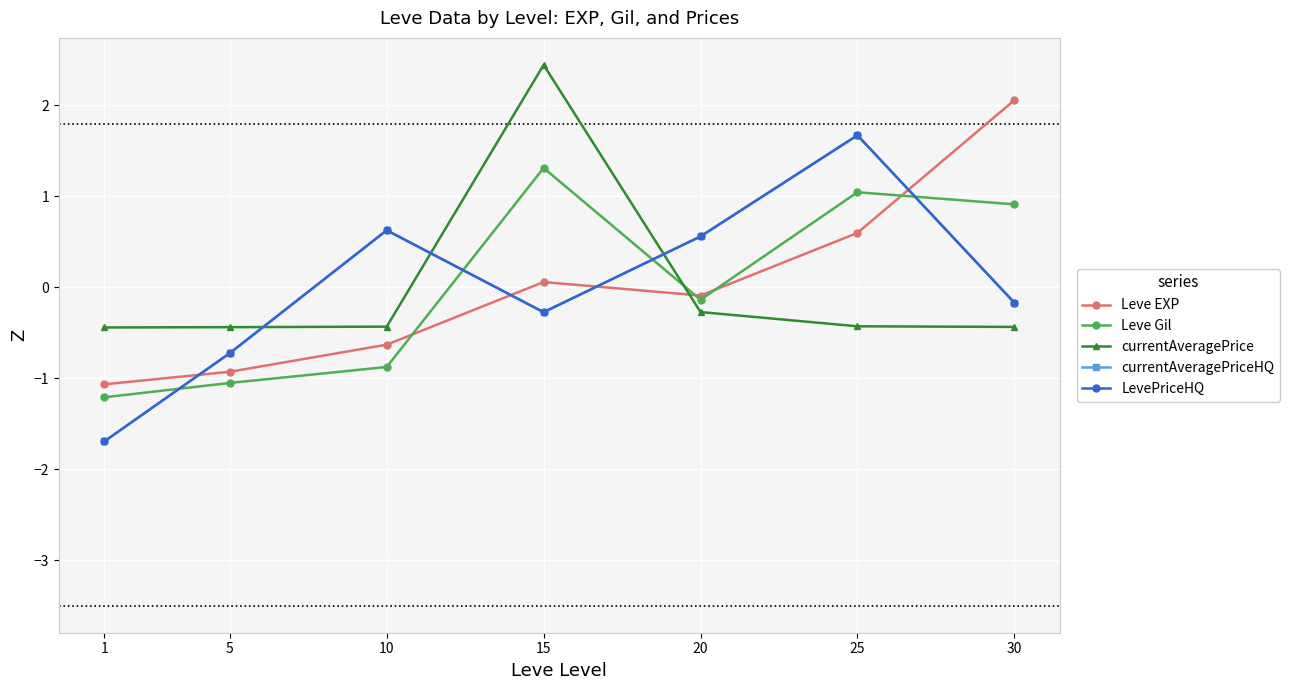

Does the chart have visible grid lines?

Yes